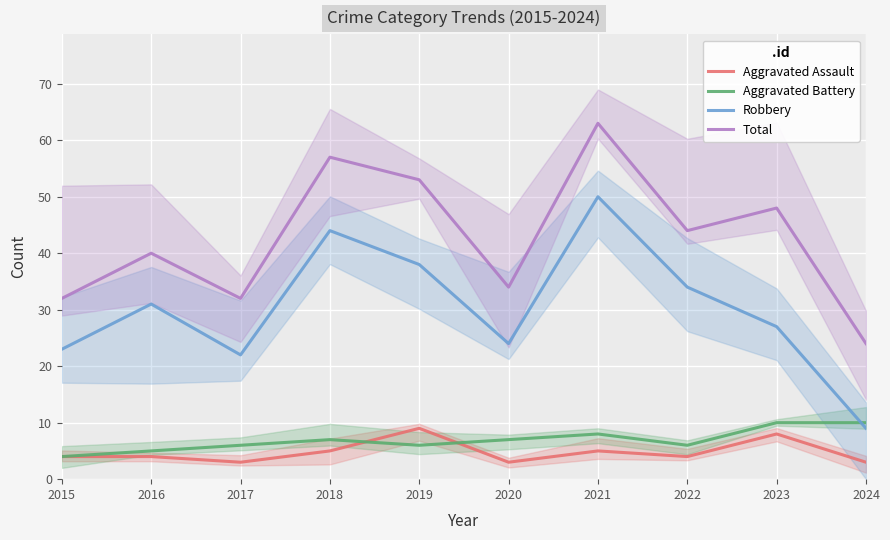

What is the sum of the Robbery values at 2016 and 2024?

40